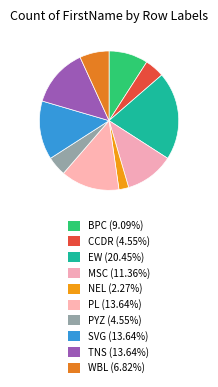

Does NEL represent more than half of the total?

No